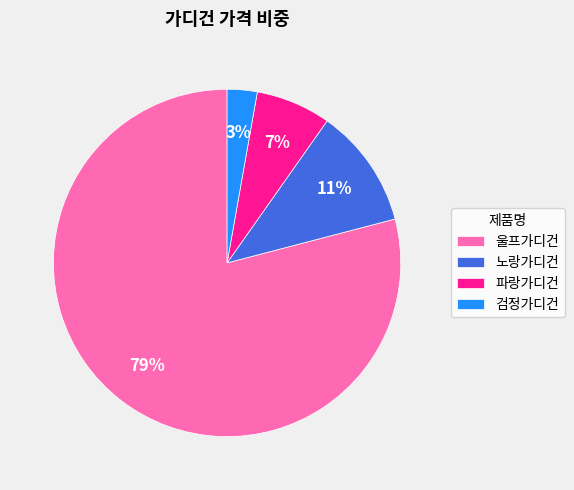

To the nearest percent, what is the combined percentage of 노랑가디건 and 파랑가디건?

18%